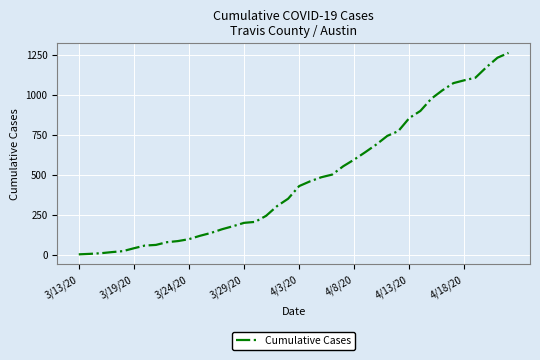

What is the greatest value displayed?

1263